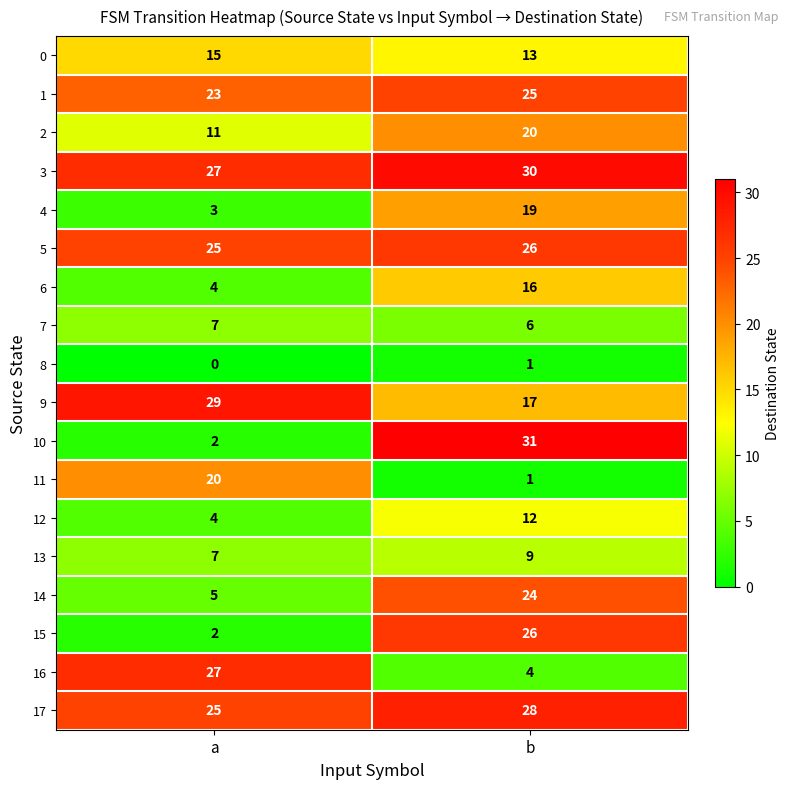

Rank the categories by 16 value from highest to lowest.

a, b